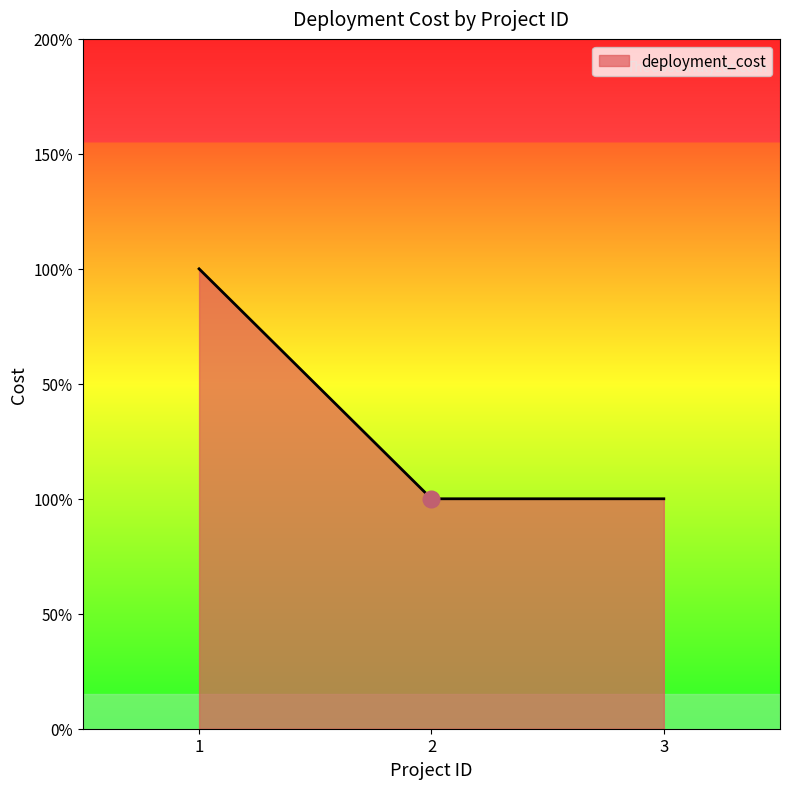

What is the minimum value shown in the chart?

1